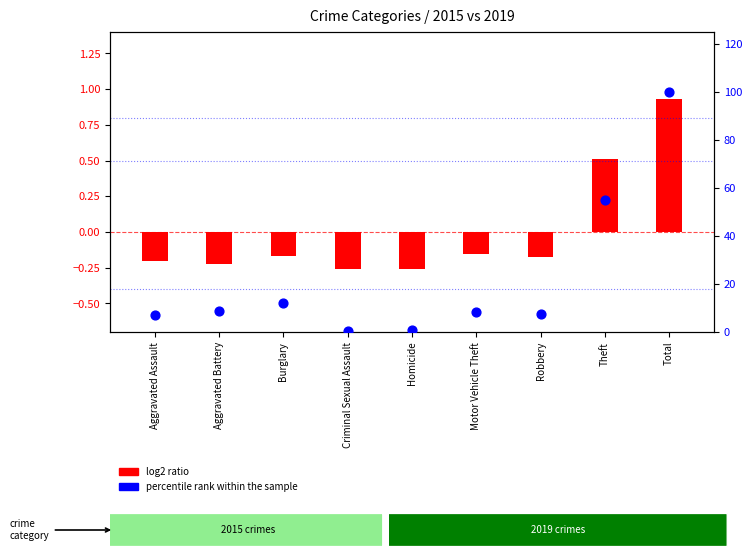

What is the change in value from Criminal Sexual Assault to Motor Vehicle Theft?

+7.7